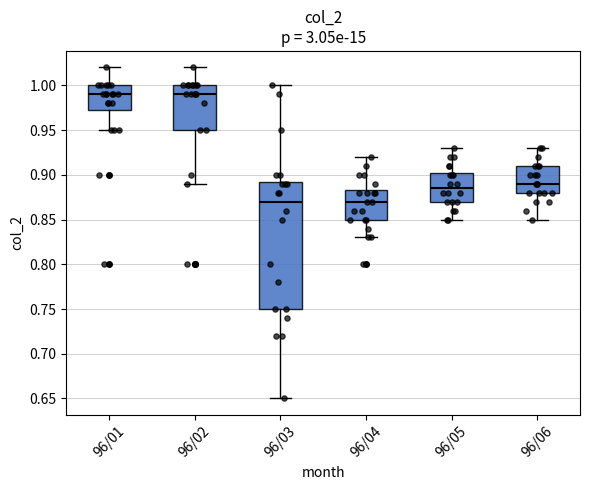

Reading left to right, read every box against the y-axis: the position of its median line, the range the box covers, and the ends of its whiskers. The values are not printed on the chart, so give them approximately, as read against the axis.

96/01: median 0.990, box 0.975 to 1.000, whiskers 0.950 to 1.020
96/02: median 0.990, box 0.950 to 1.000, whiskers 0.890 to 1.020
96/03: median 0.870, box 0.750 to 0.895, whiskers 0.650 to 1.000
96/04: median 0.870, box 0.850 to 0.885, whiskers 0.830 to 0.920
96/05: median 0.885, box 0.870 to 0.905, whiskers 0.850 to 0.930
96/06: median 0.890, box 0.880 to 0.910, whiskers 0.850 to 0.930